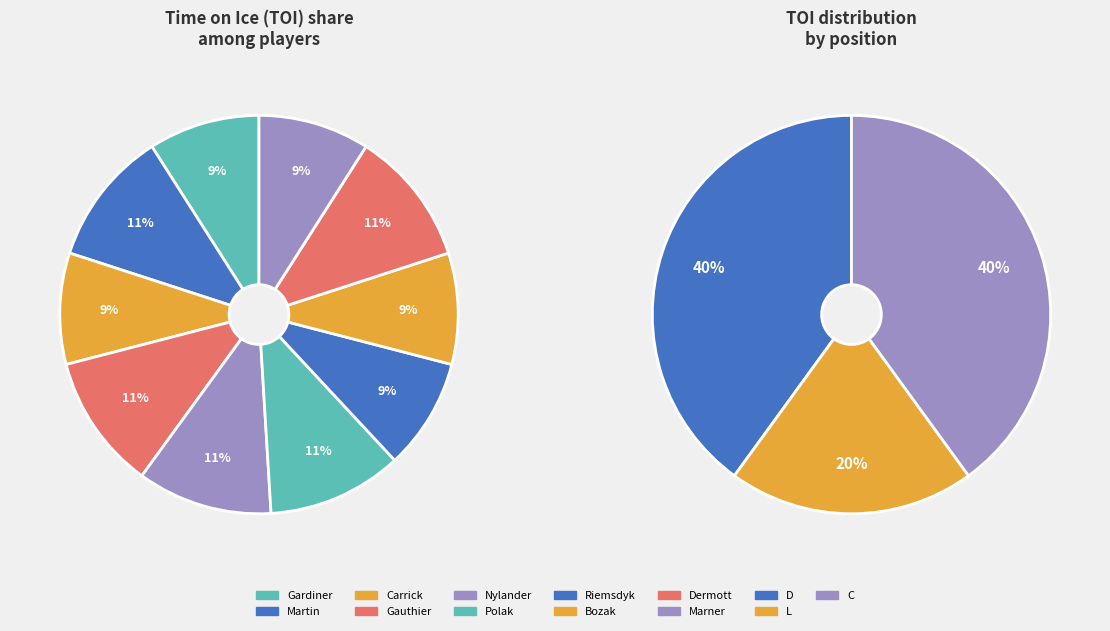

What is the largest slice in the pie chart?

Matt Martin